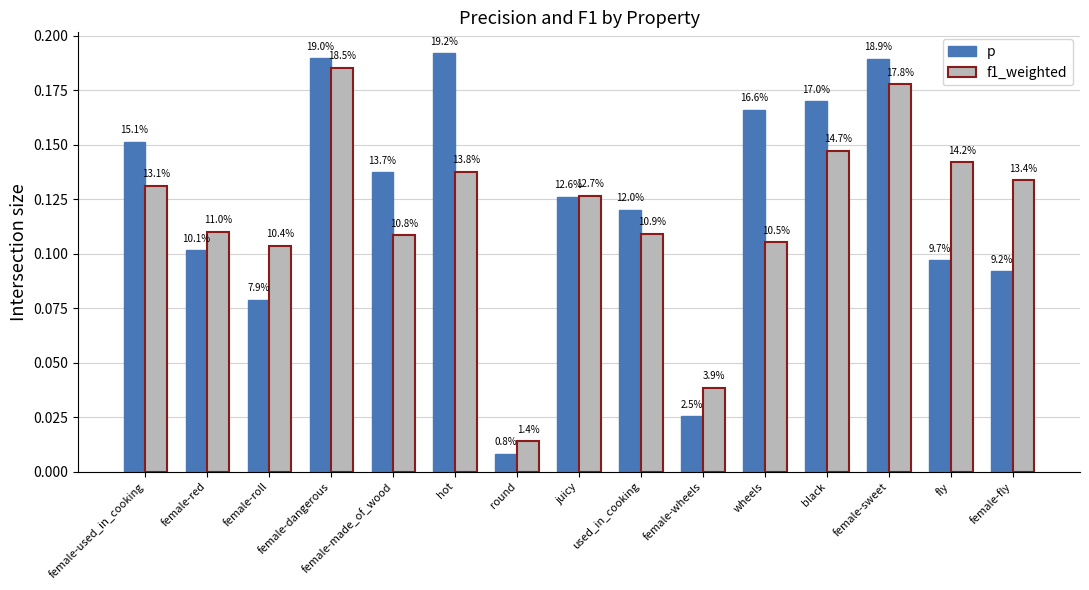

At which label does f1_weighted reach its peak?

female-dangerous